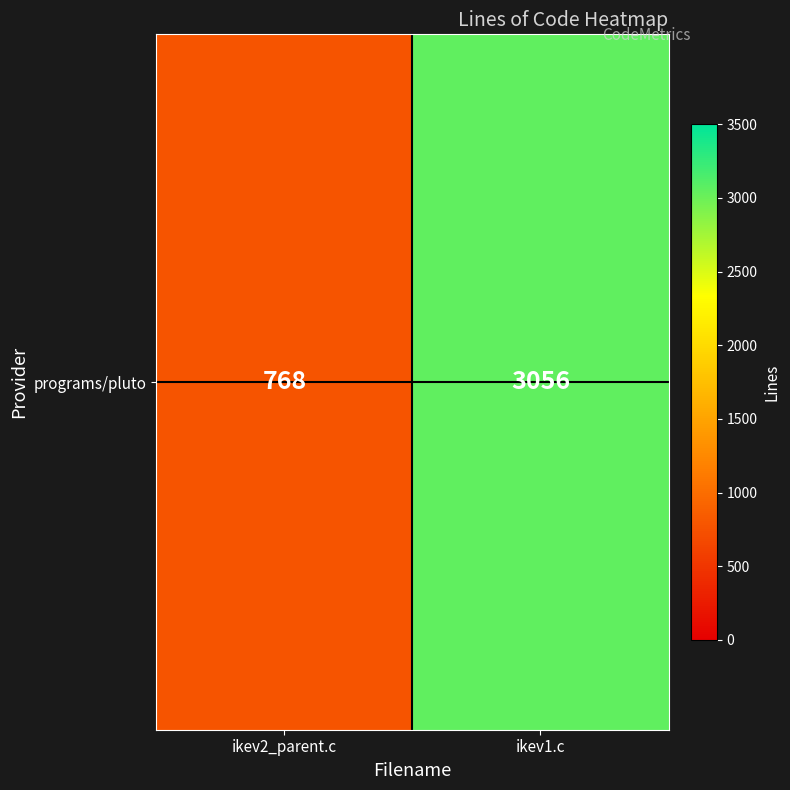

What is the sum of all values?

3824